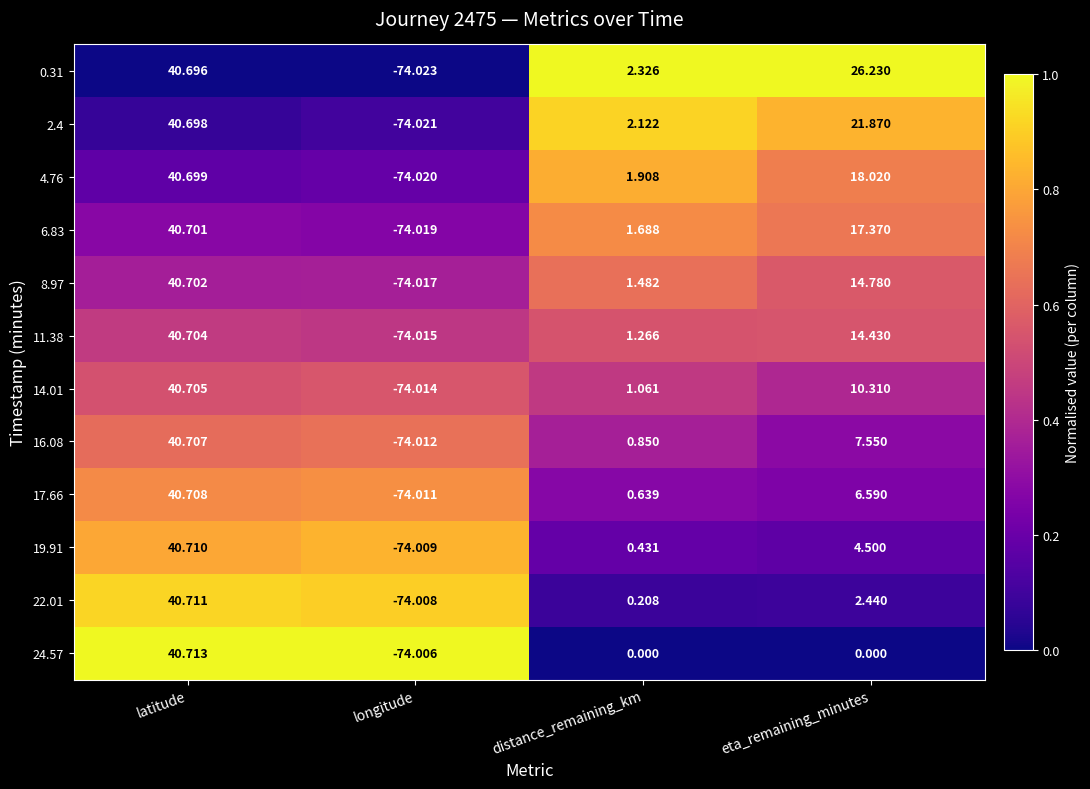

Which category has the lowest value in the 4.76 series?

longitude